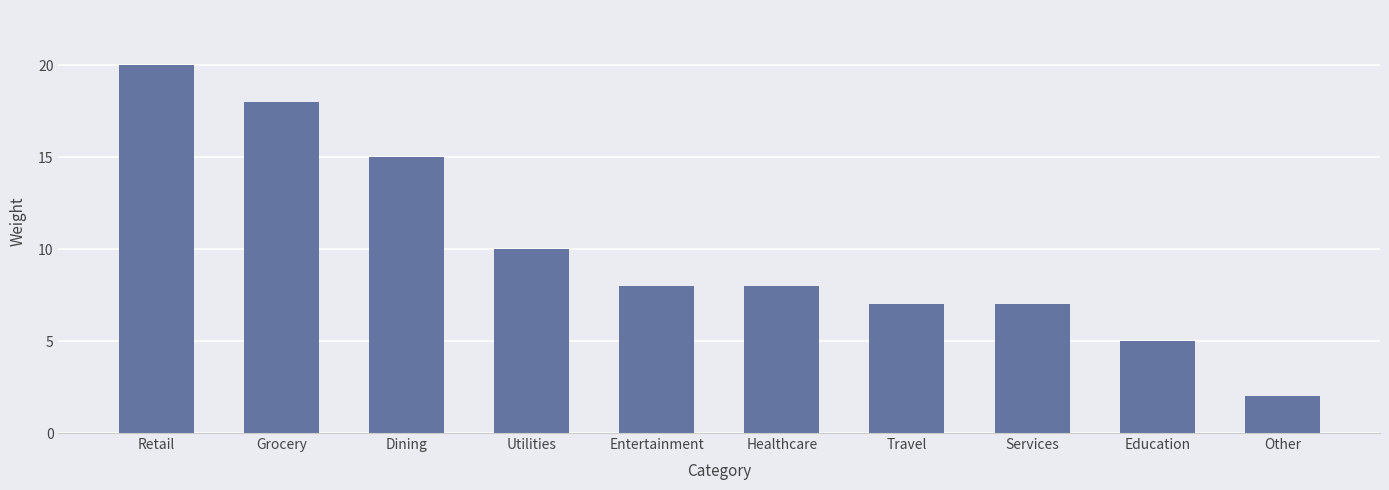

What is the minimum value shown in the chart?

2